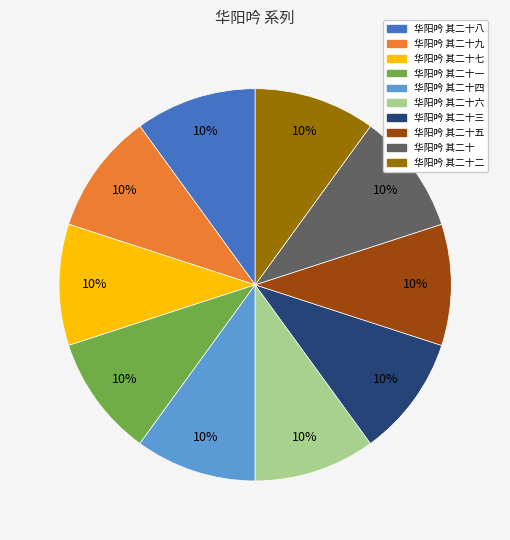

Is there a majority slice in this chart?

No